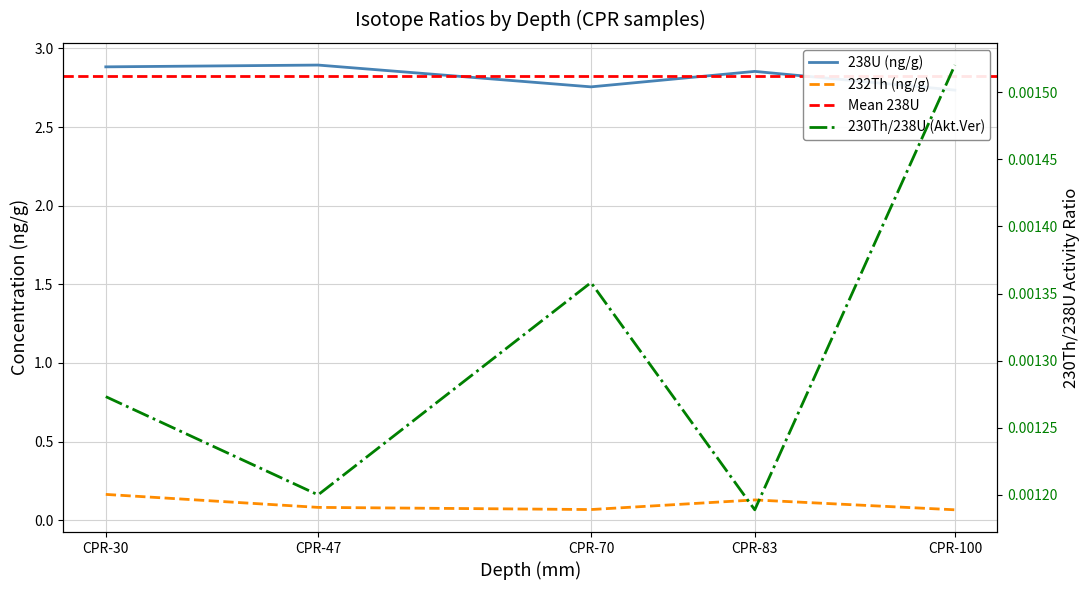

Which series changed the most between CPR-30 and CPR-47?

232Th